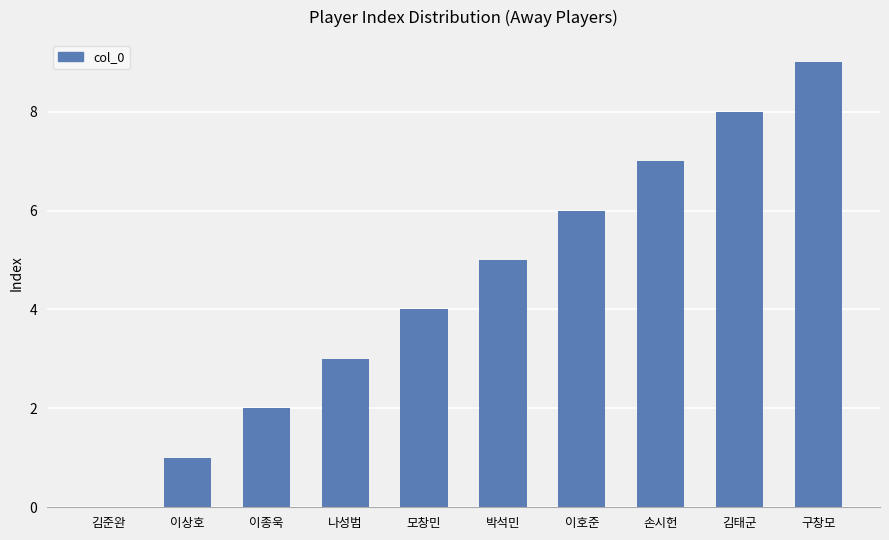

Which category has the highest value across all series?

구창모